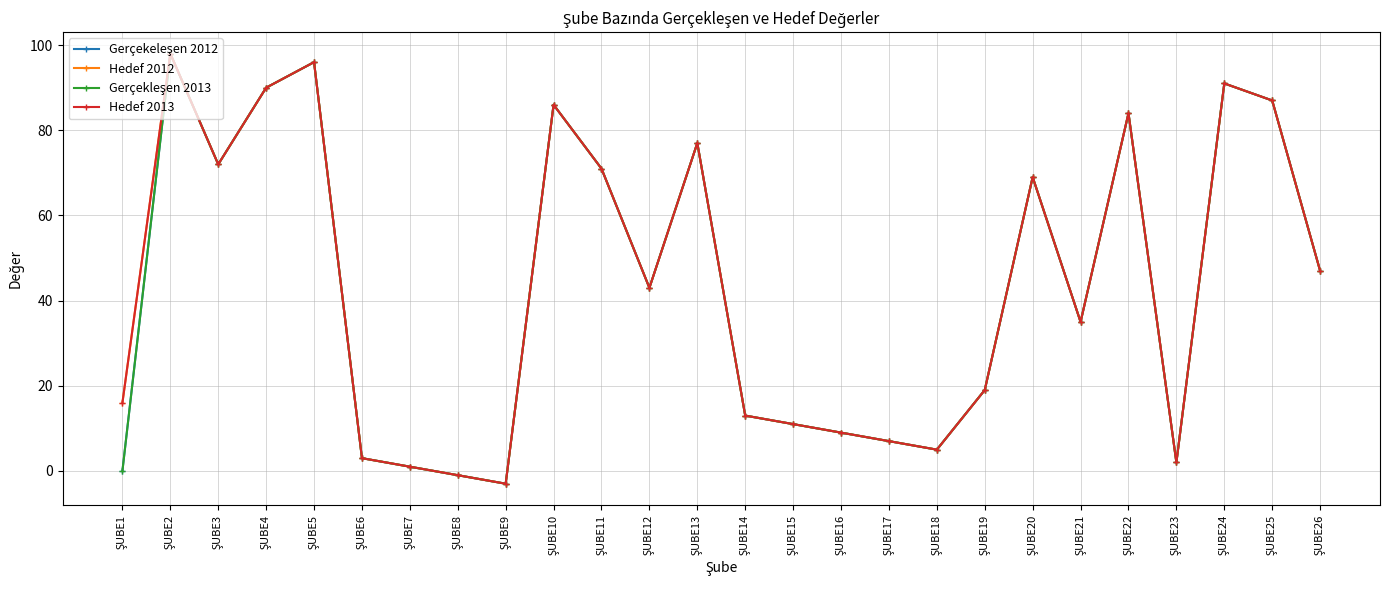

How many data points in Hedef 2012 are above 43?

12